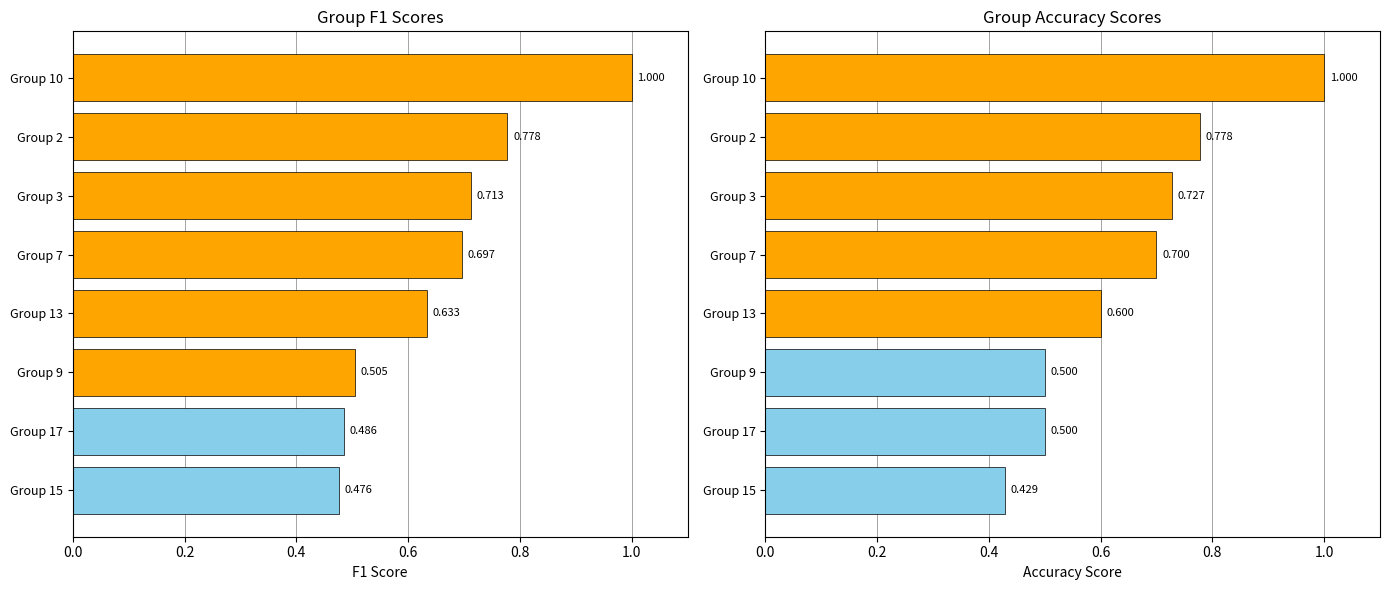

How many bars are there in each group?

2